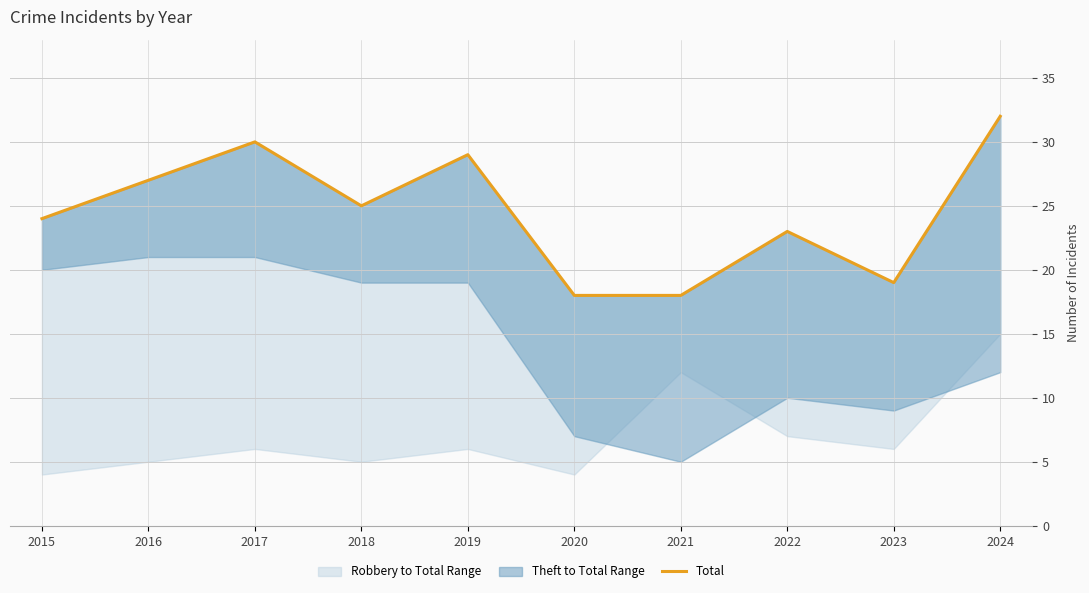

Read the value at 2022.

23